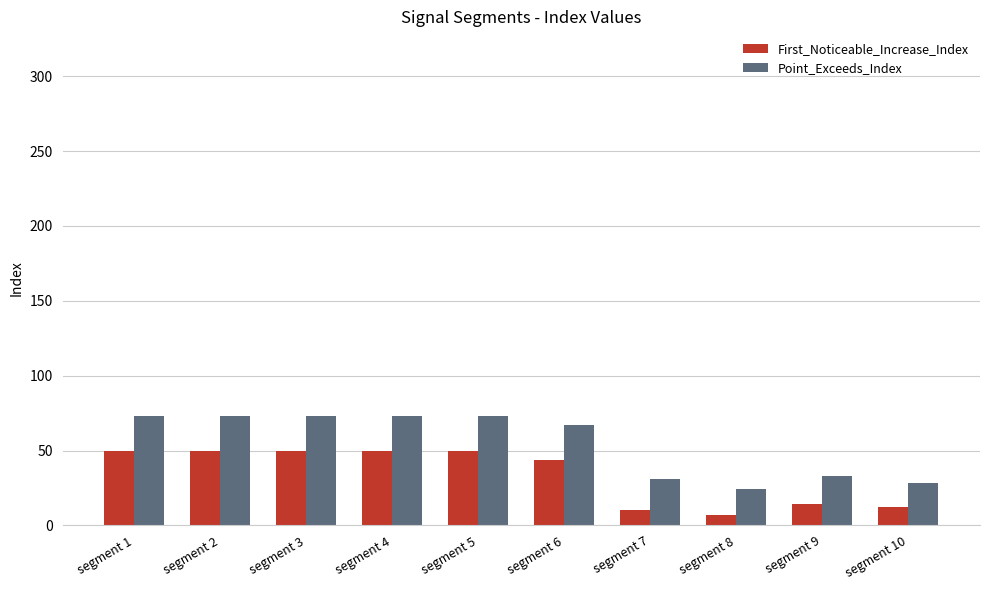

What is the value of the Point_Exceeds_Index bar at the 1st from the left?

73